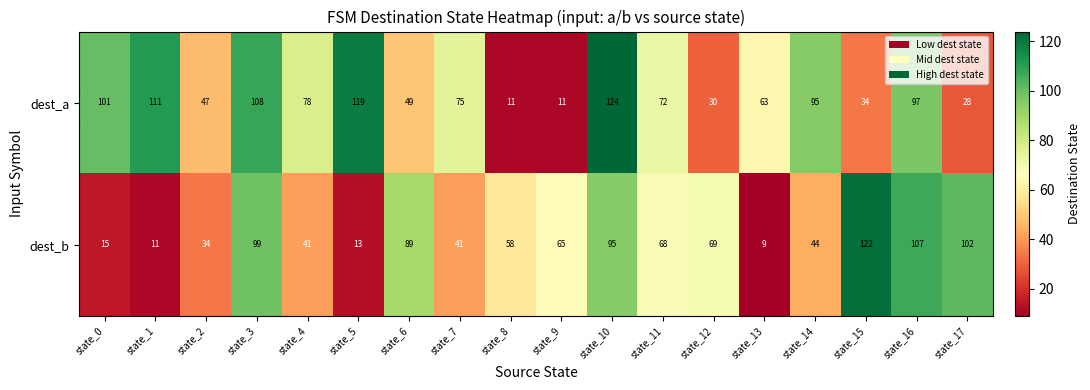

The dest_a series shows 110 at state_11. True or false?

False